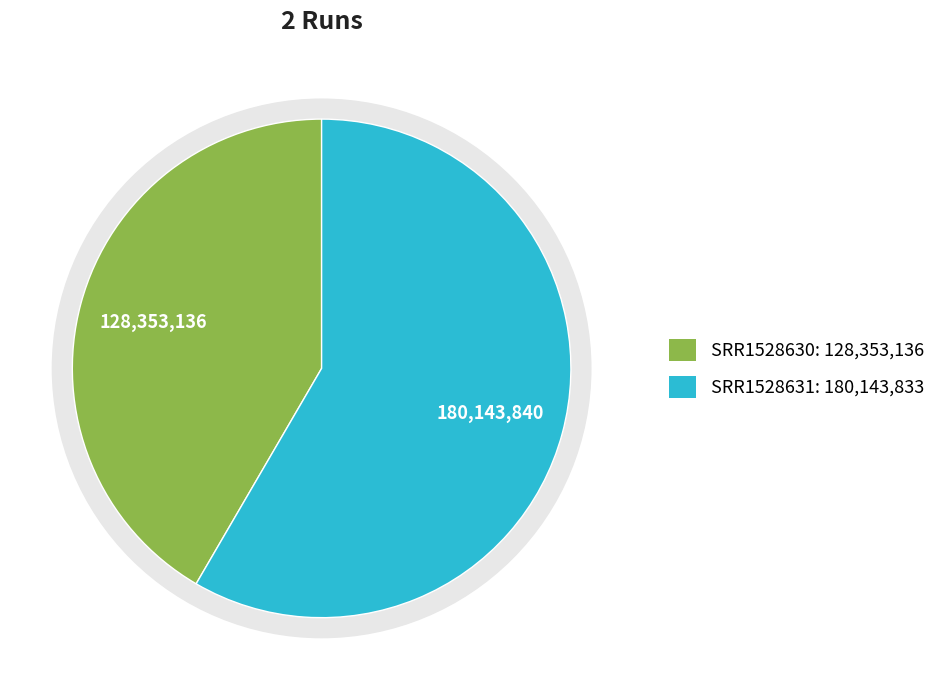

To the nearest percent, what portion does SRR1528630 represent?

42%